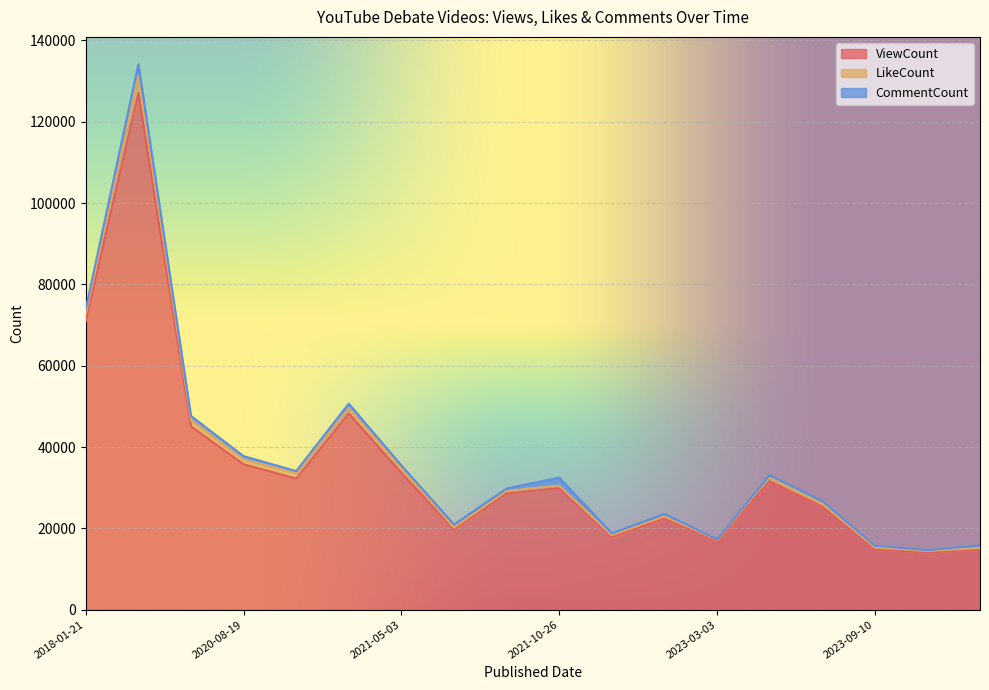

How many series are shown in this chart?

3